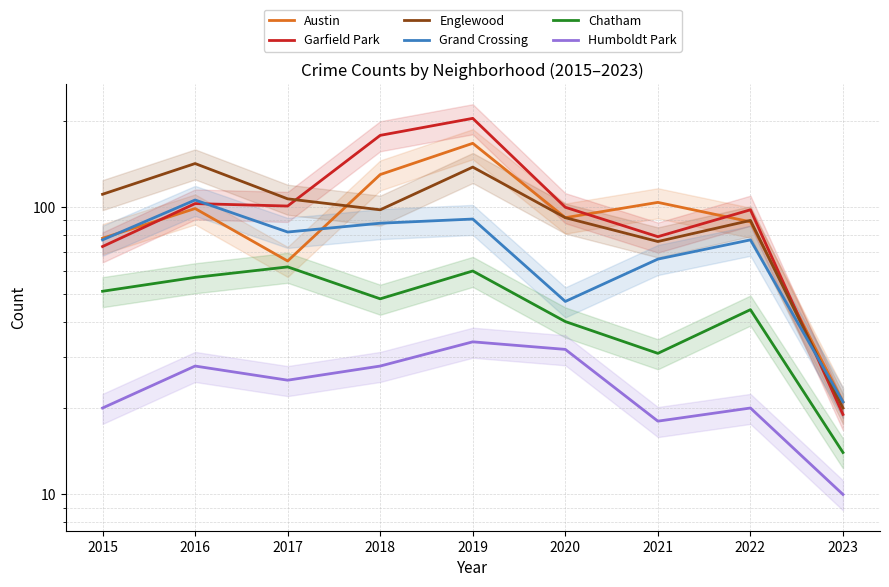

At which category is the sum across all series the highest?

2019